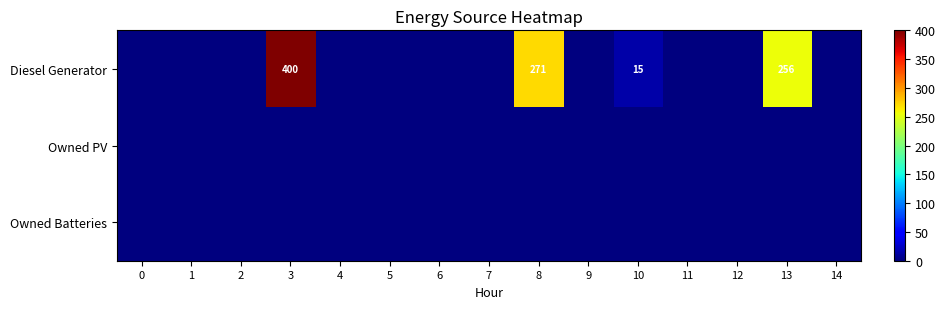

The value of Diesel Generator at 13 is 256. True or false?

True